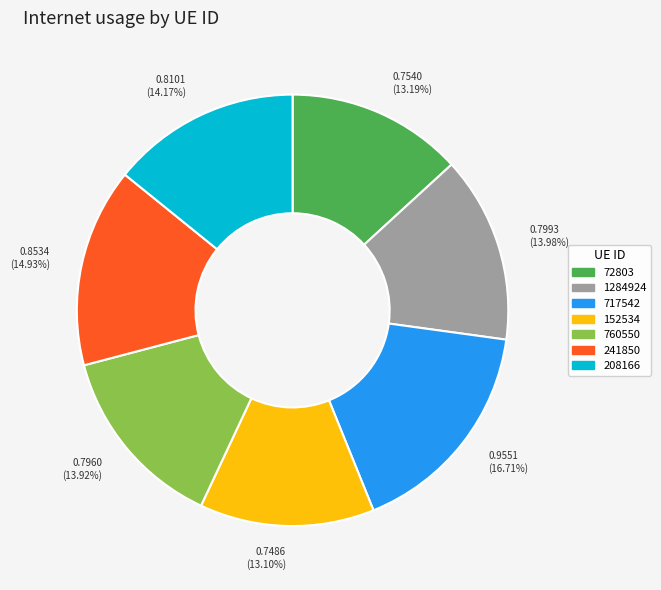

To the nearest percent, what percentage of the pie is 717542?

17%